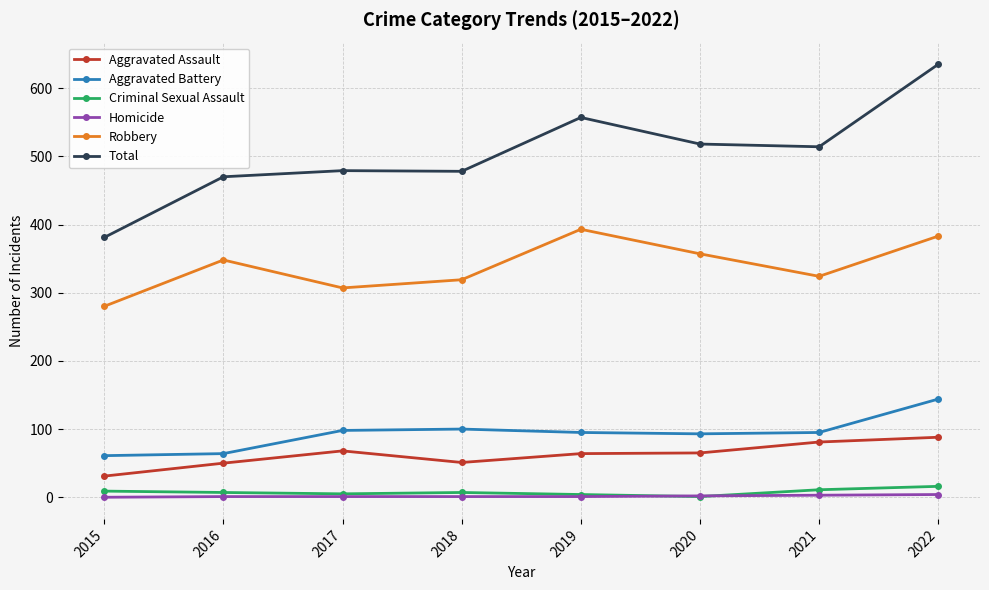

True or false: Aggravated Battery has a value of 37 at 2015.

False